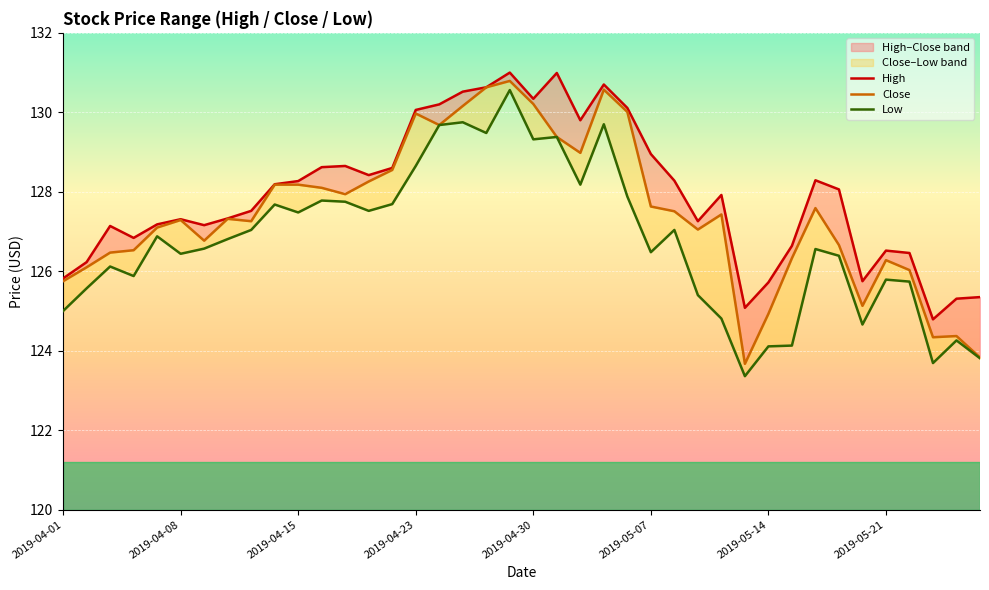

What is the total value across all series at 33?

381.1